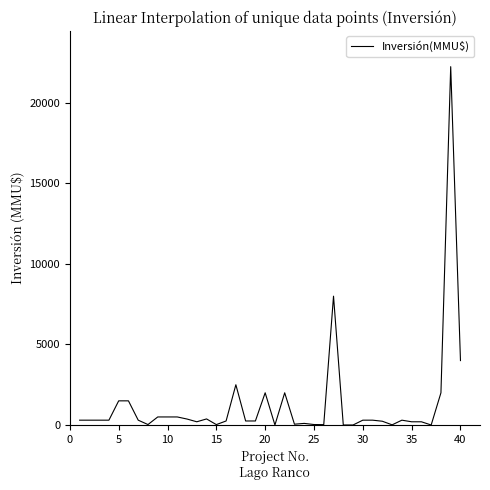

What is the difference between the maximum and minimum values?

22250